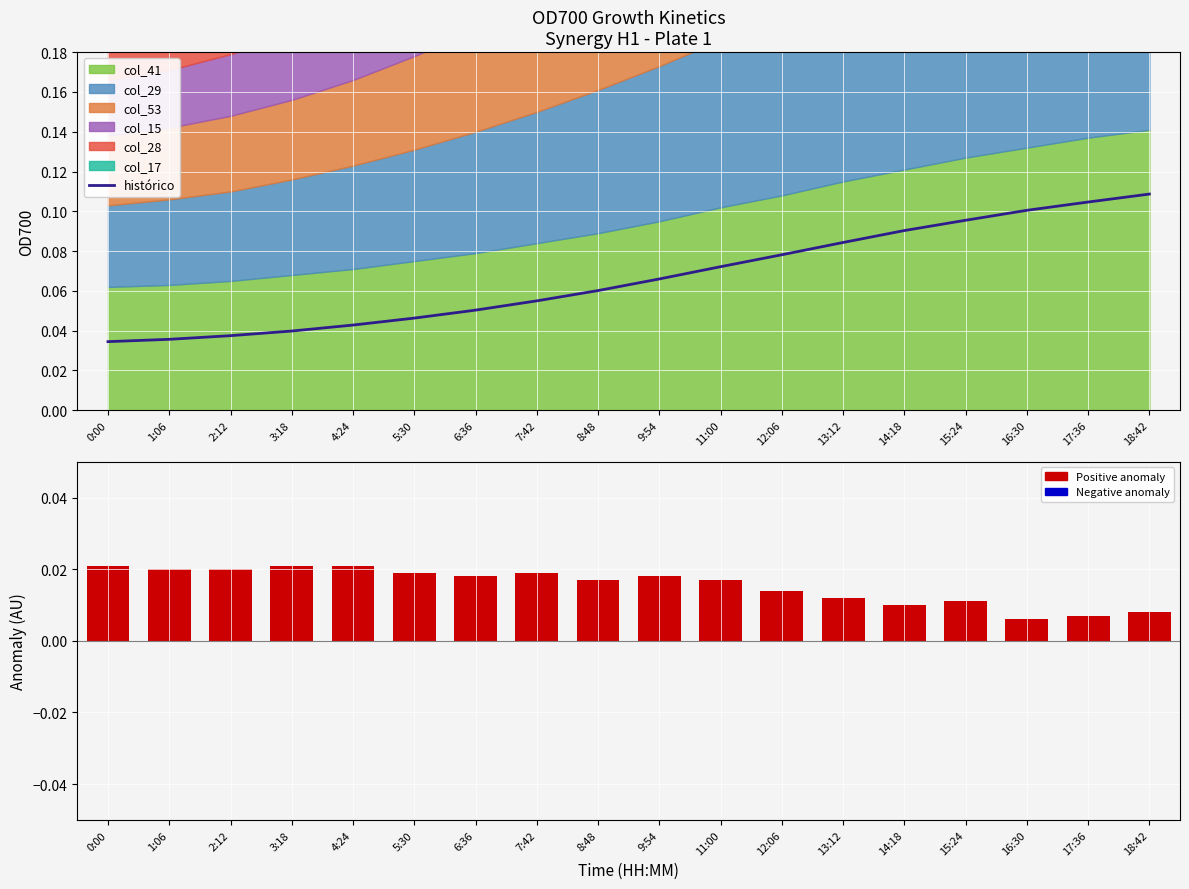

Is it true that histórico equals 0.1 at 11:00?

True